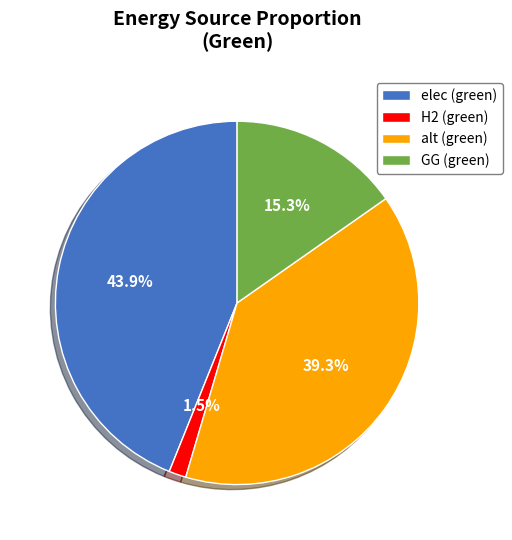

How many slices are in this pie chart?

4